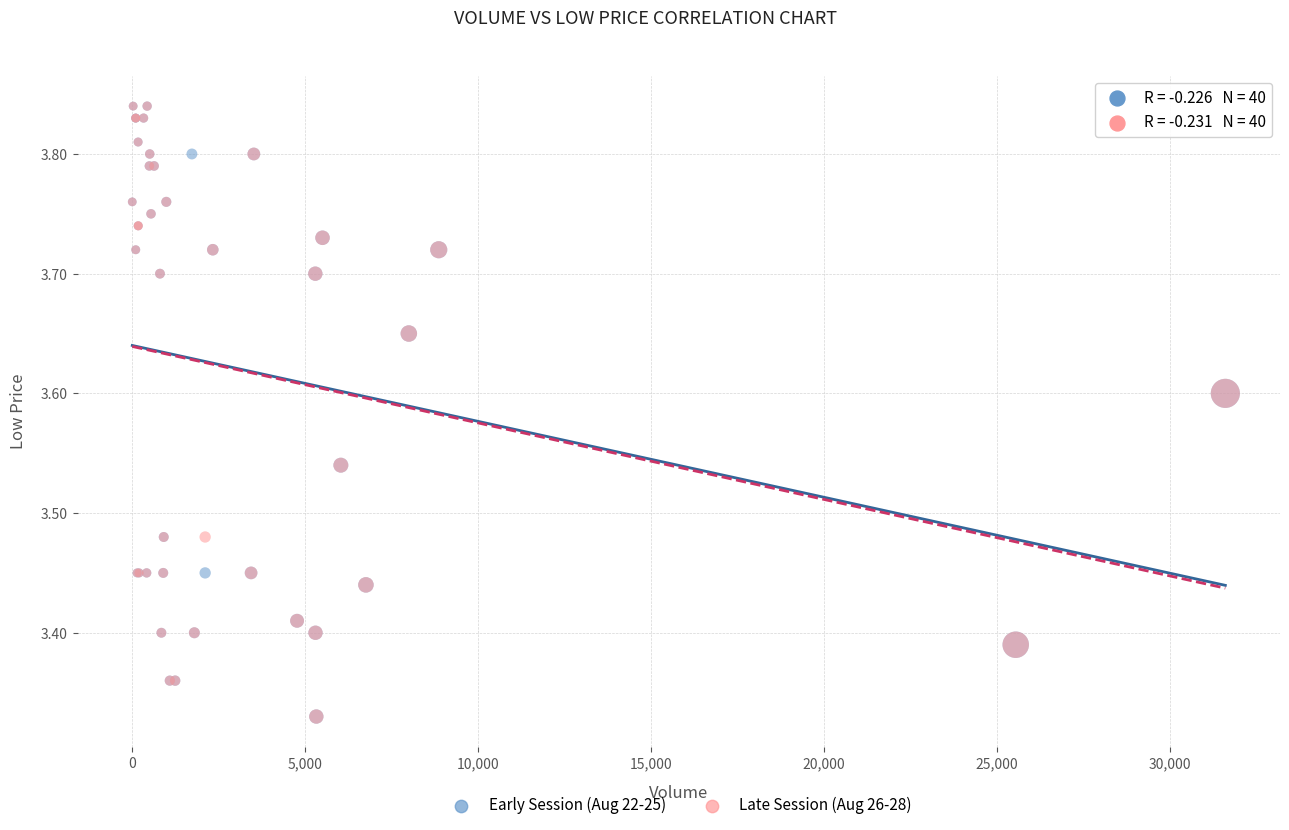

What are all the series names shown in the legend?

Early Session (Aug 22-25), Late Session (Aug 26-28)